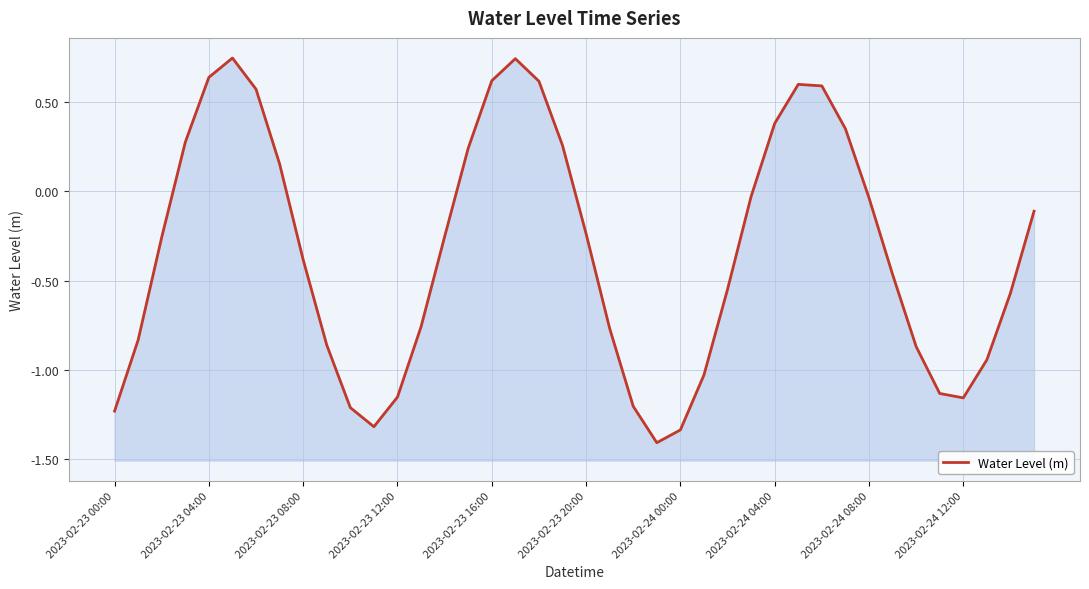

What is the difference between the maximum and second lowest values?

2.1